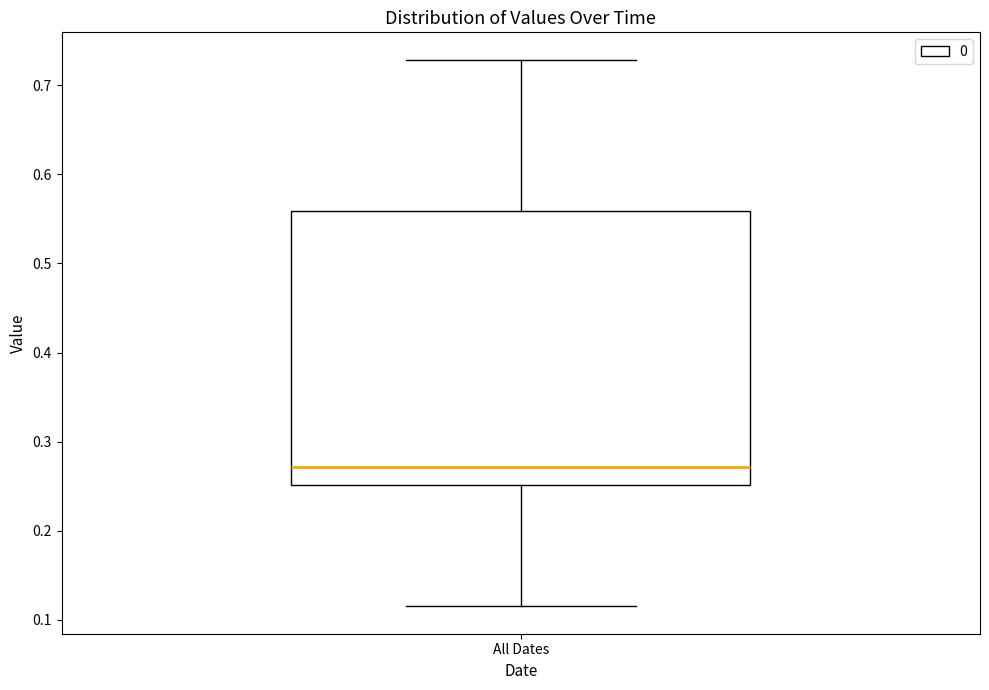

Transcribe this box plot: give where the median line is, the range the box spans, and where the two whiskers end, as read against the y-axis. The values are not printed on the chart, so give them approximately, as read against the axis.

median 0.27, box 0.25 to 0.56, whiskers 0.12 to 0.73